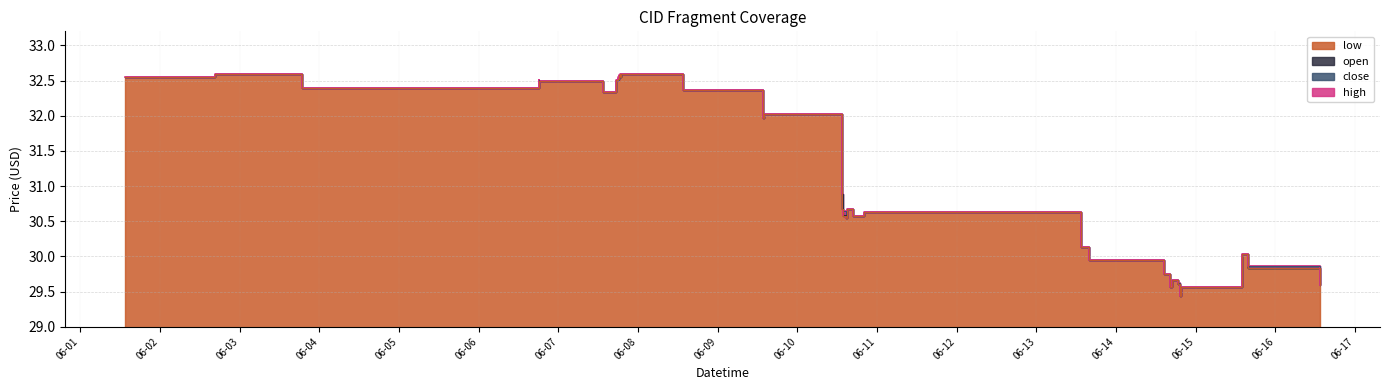

At how many categories does at least one series exceed 32?

19